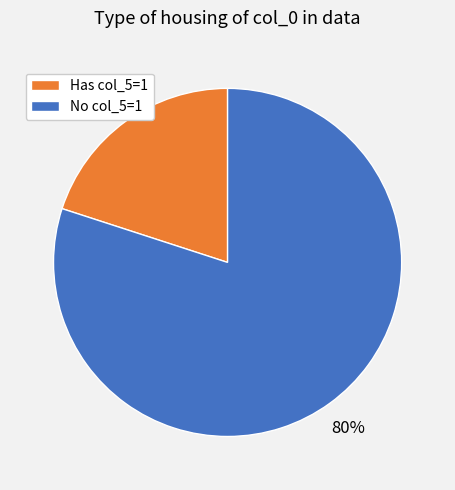

Count the number of slices in the pie.

2